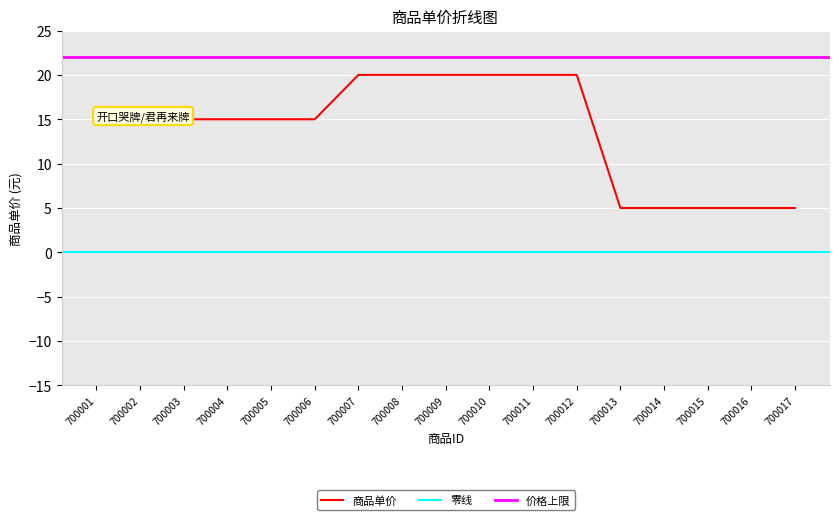

How many values are below 15?

5